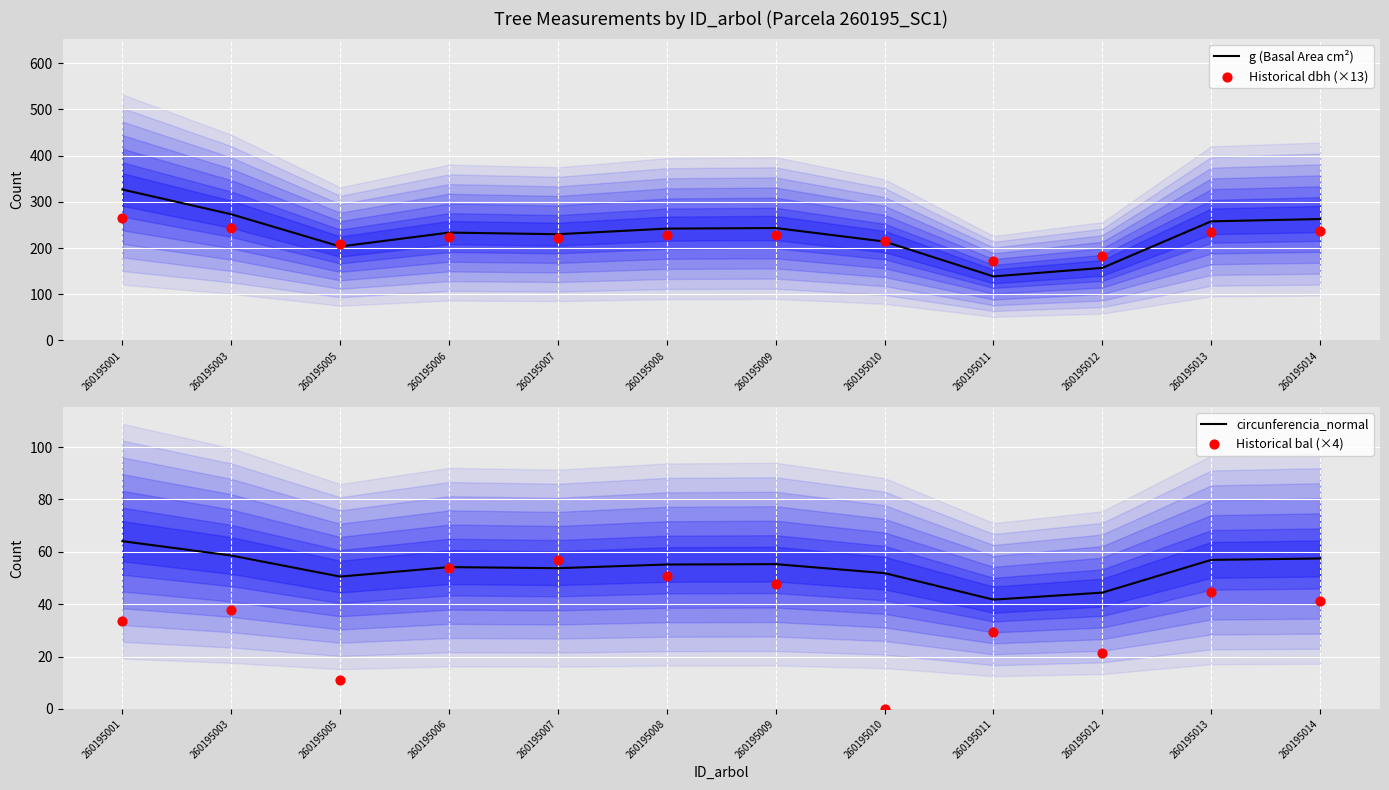

At which category is the sum across all series the highest?

260195001